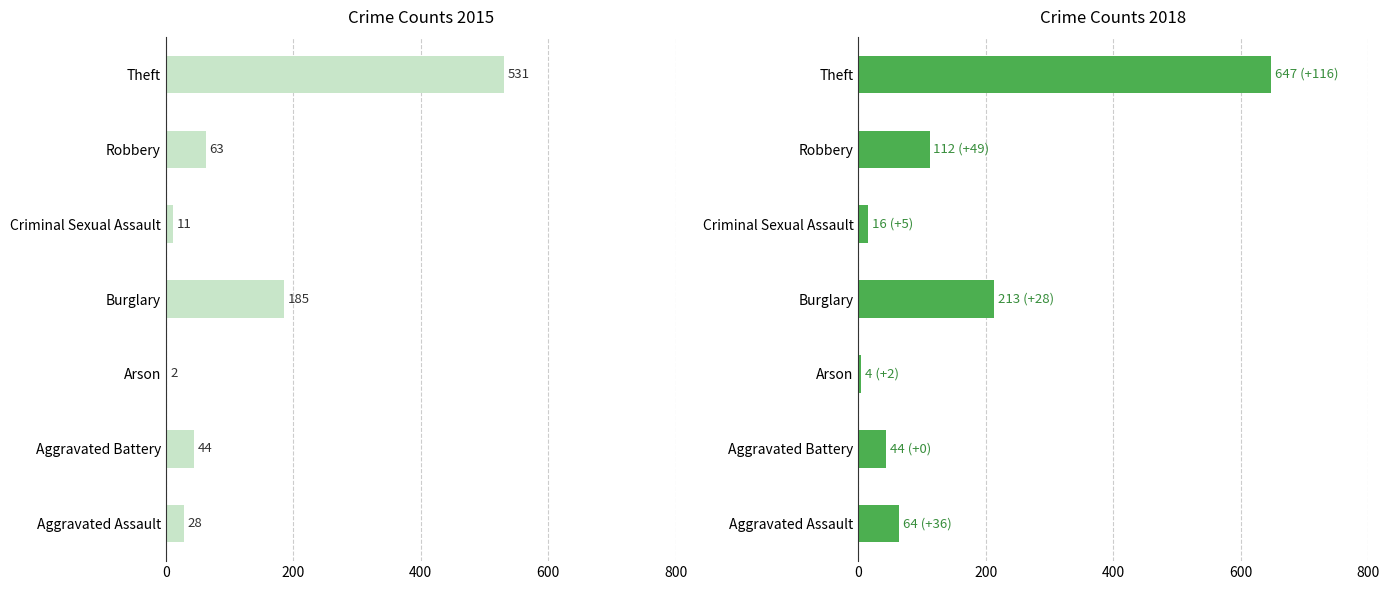

At how many categories does at least one series exceed 160?

2